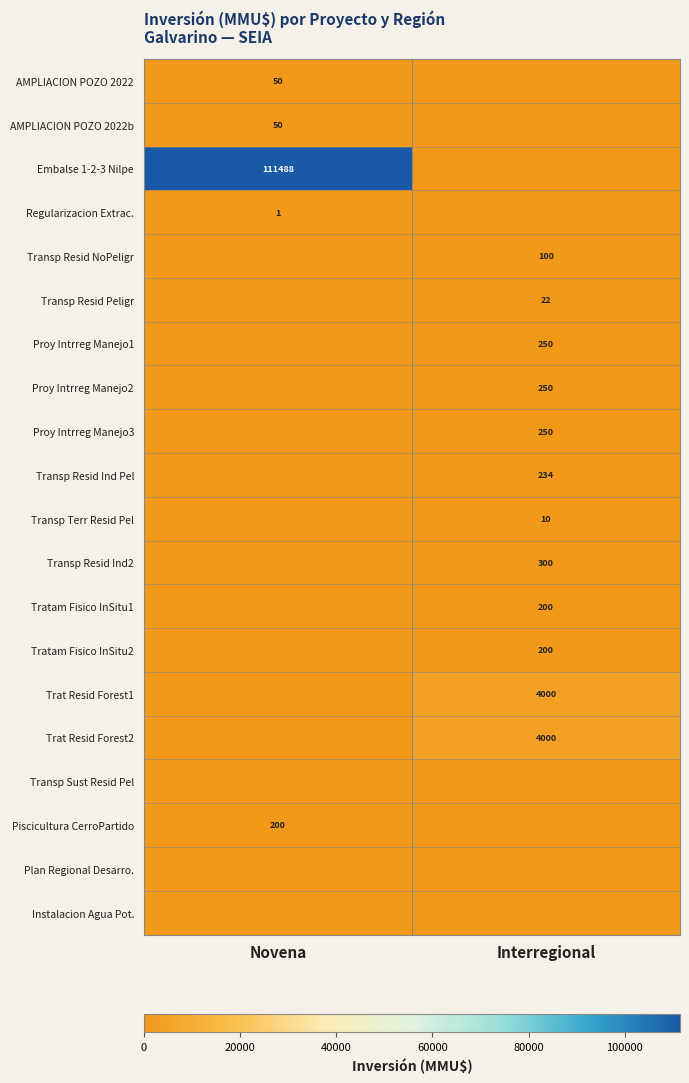

Is it true that Transp Resid Peligr equals 22 at Interregional?

True